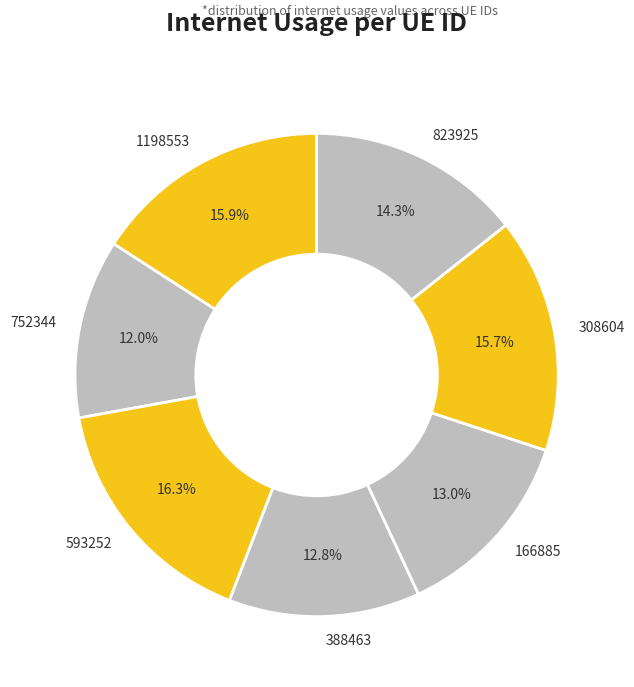

What percentage is the 166885 slice, to the nearest percent?

13%